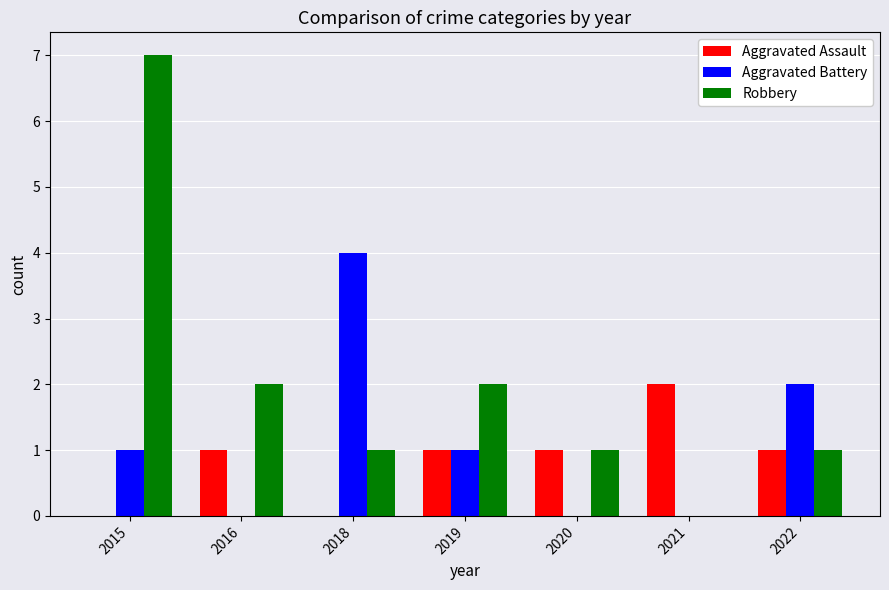

The value of Aggravated Battery at 2019 is 0. True or false?

False